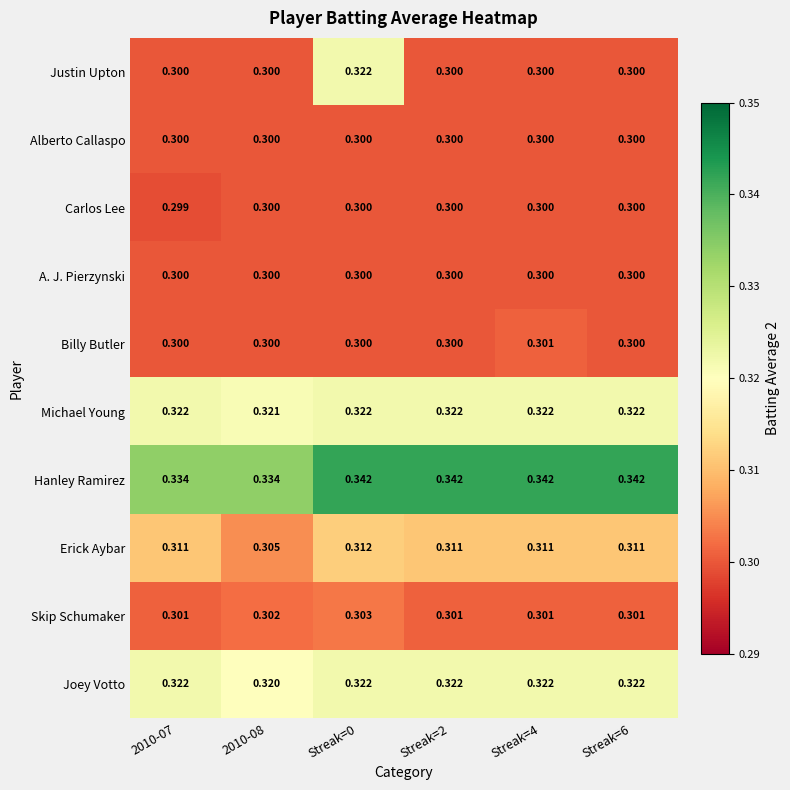

How many categories are shown in the chart?

6